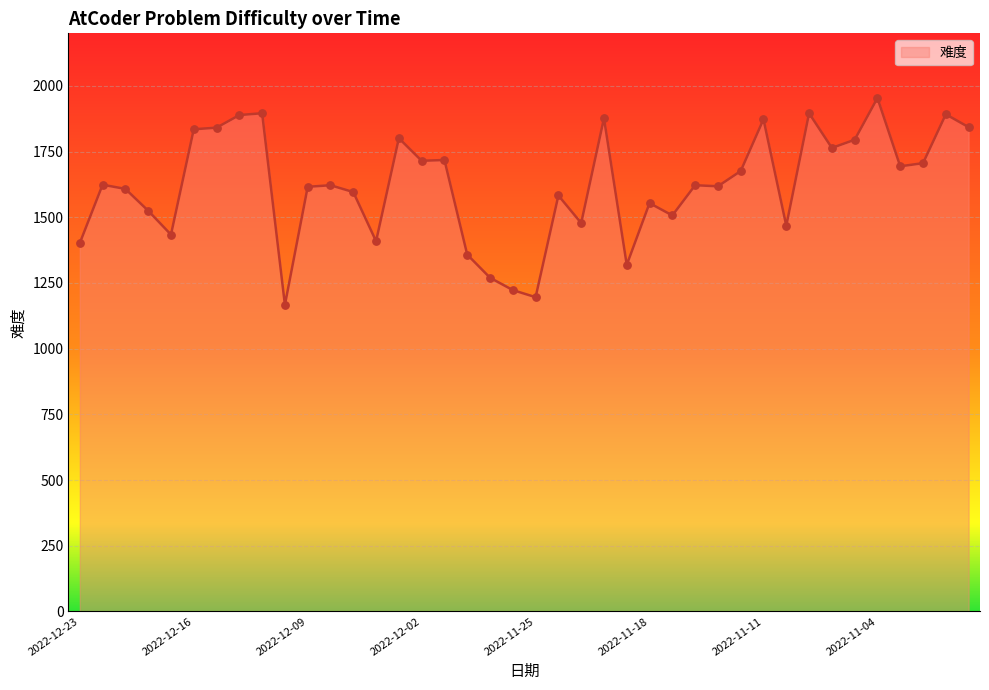

What is the smallest value displayed?

1167